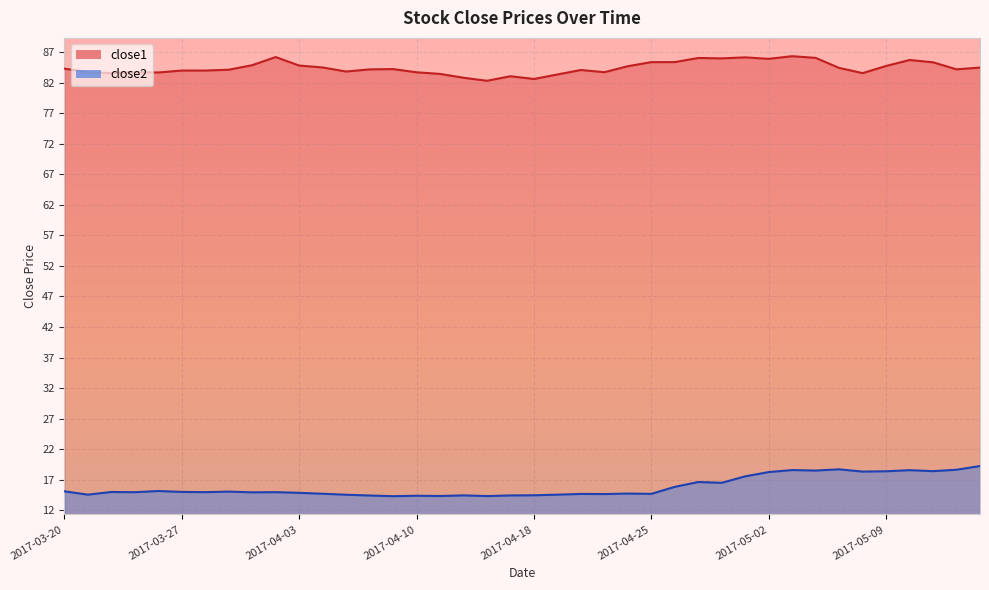

What is the value of the close1 point at the 6th from the left?

84.0